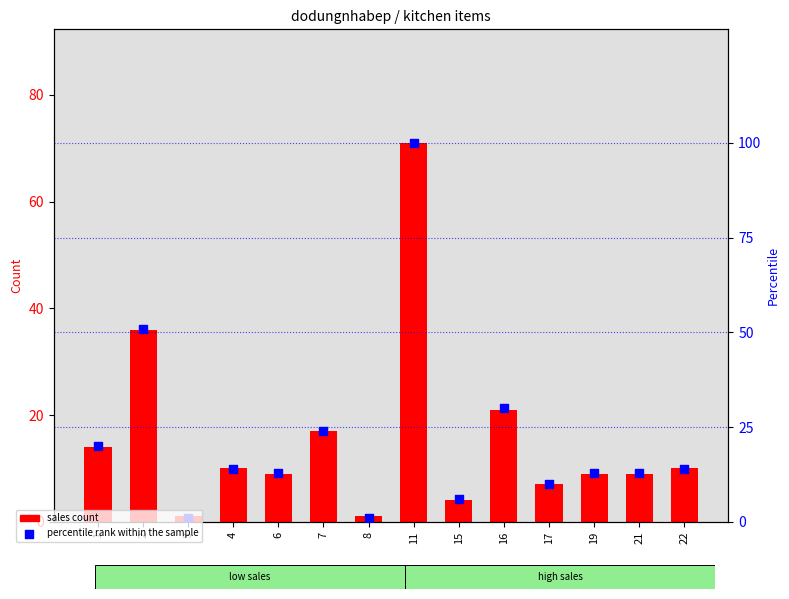

At how many categories does at least one series exceed 19?

5